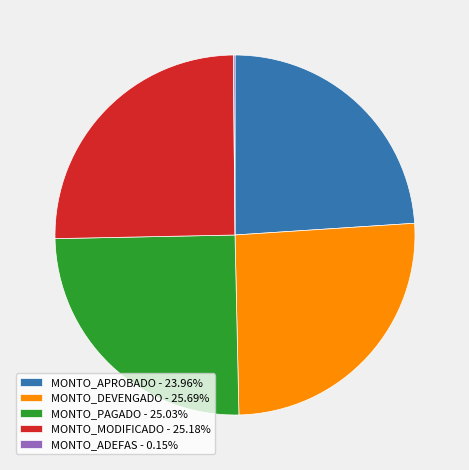

Is MONTO_MODIFICADO the majority of the pie?

No